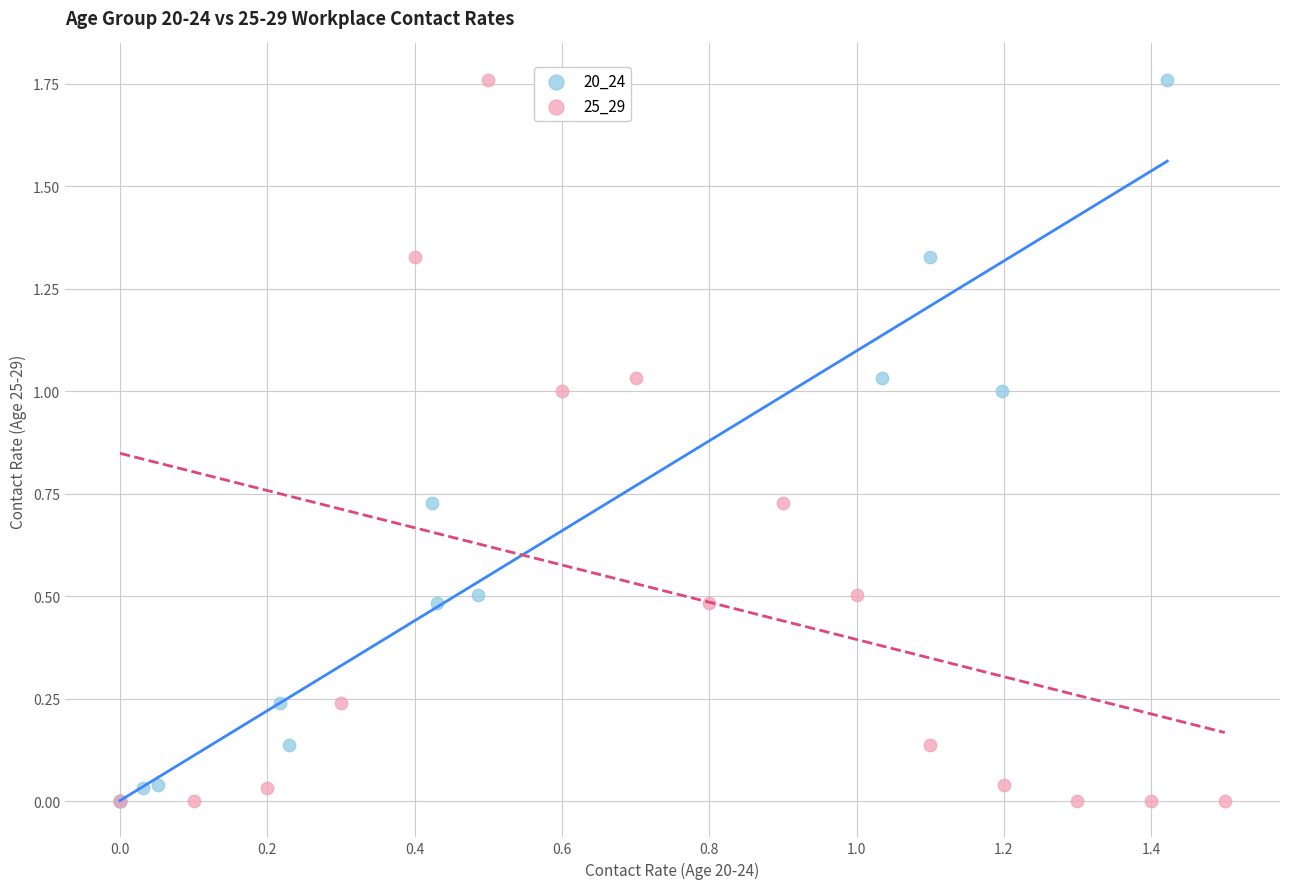

What are all the series names shown in the legend?

20_24, 25_29